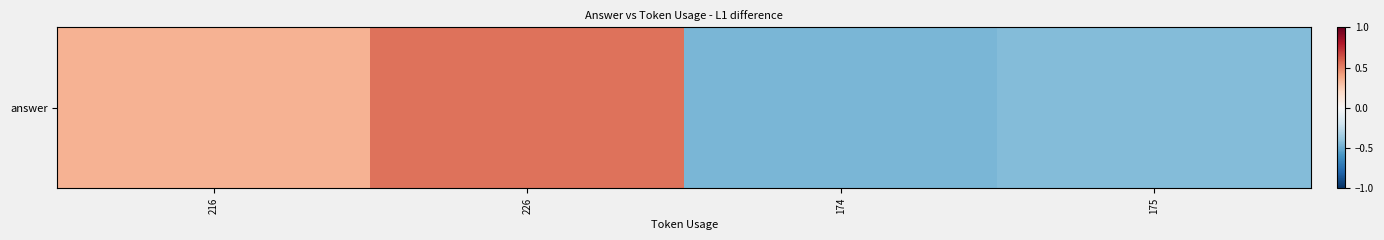

Rank the categories by value from lowest to highest.

174, 175, 216, 226